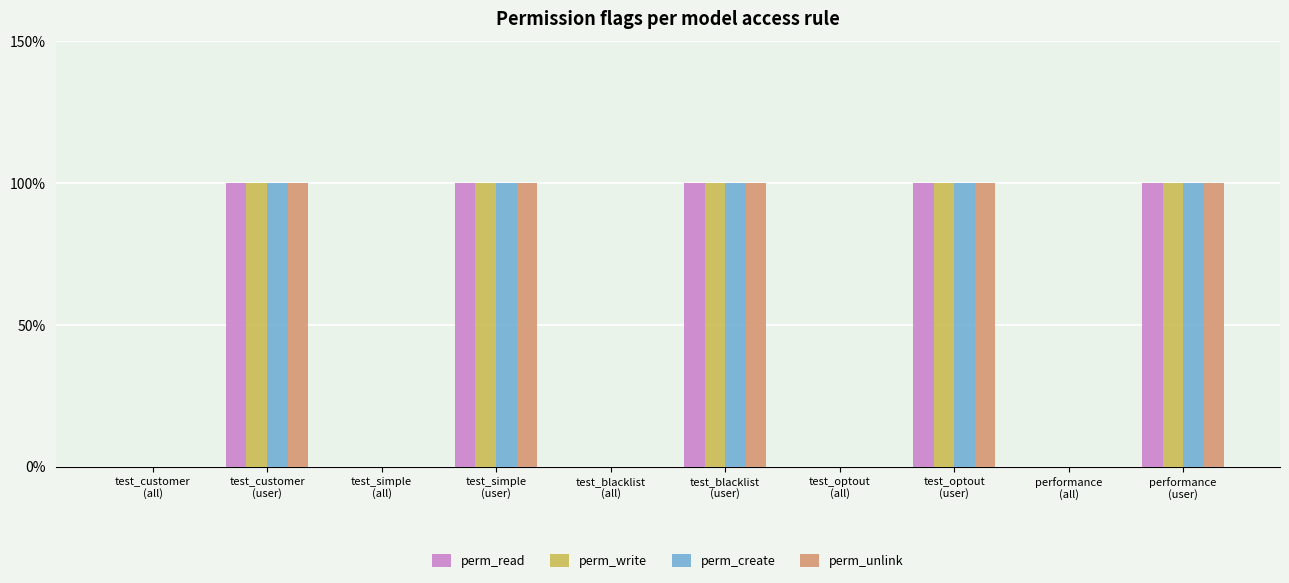

What is the approximate value of perm_unlink at test_simple
(user)?

1